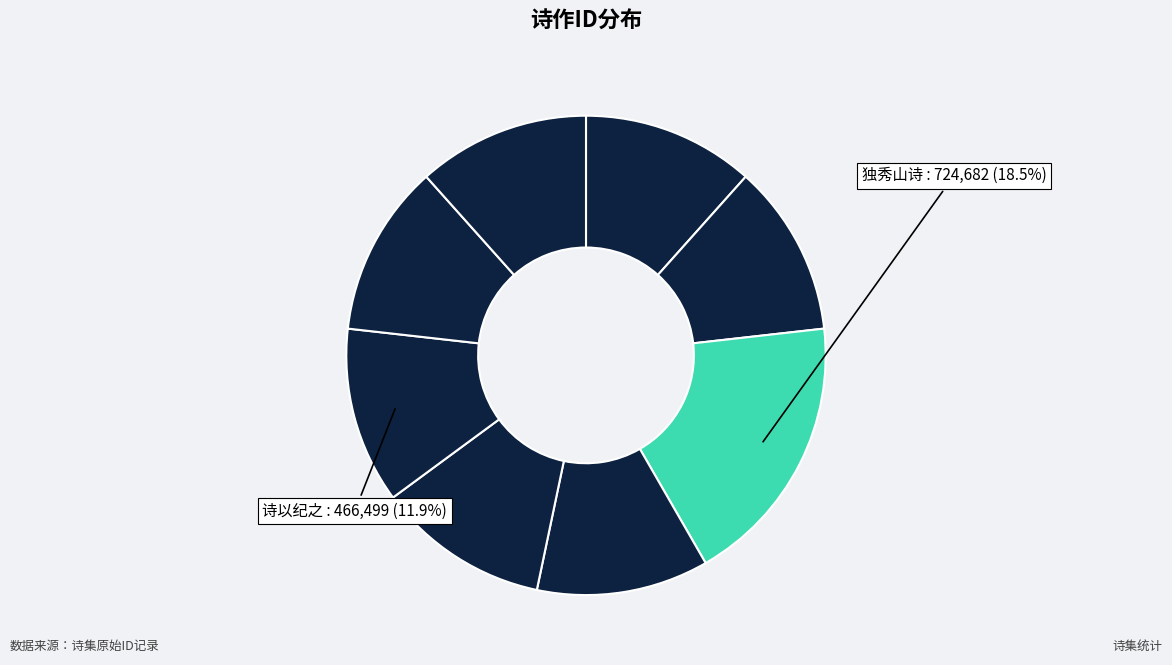

To the nearest percent, what is the average slice percentage?

12%